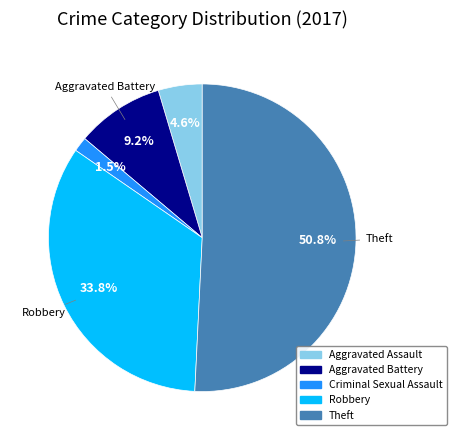

How many segments does this pie chart have?

5